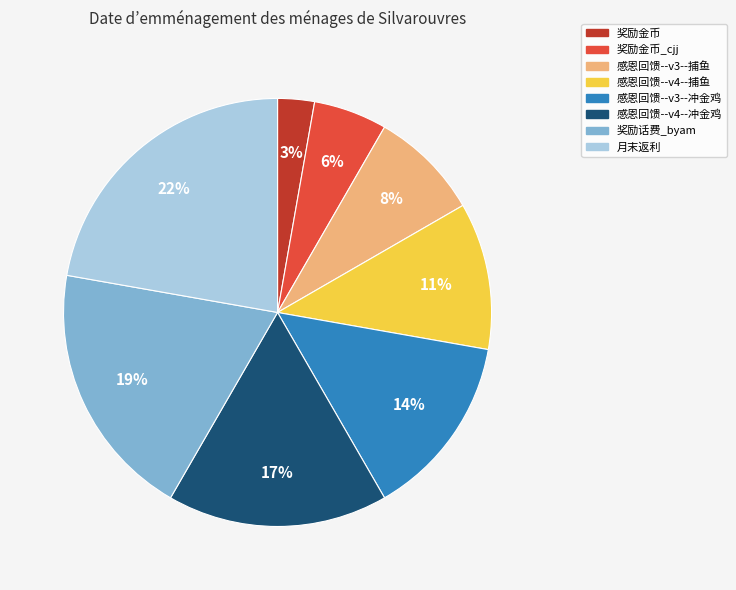

How many segments does this pie chart have?

8